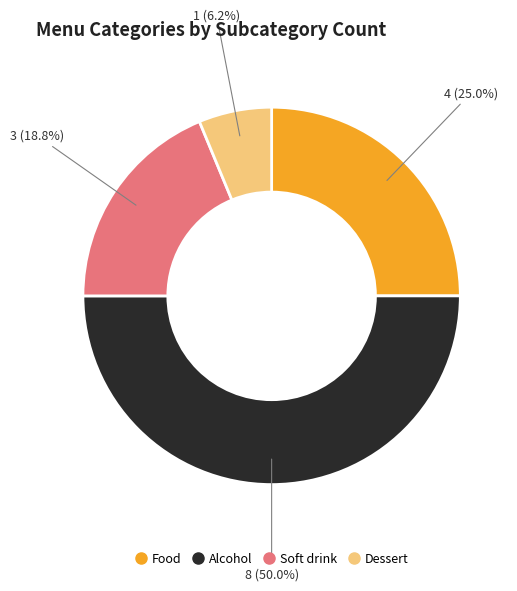

What percentage is NOT represented by Soft drink?

81.2%